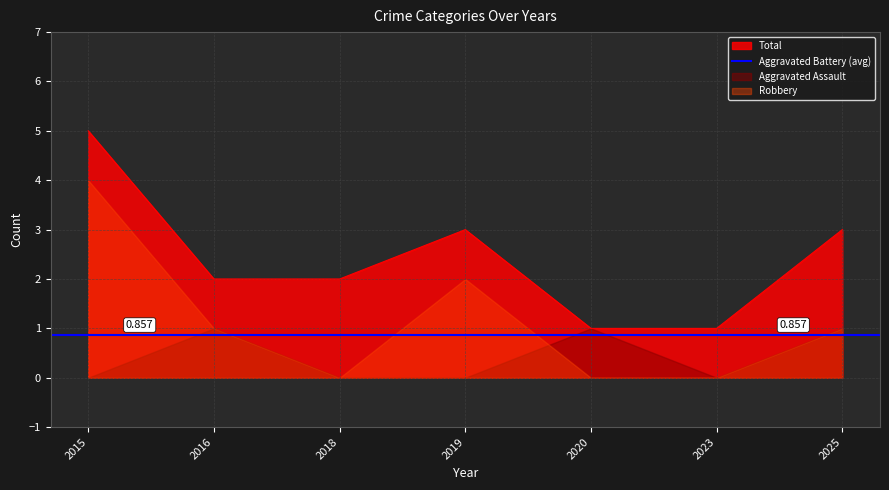

Is the value of Aggravated Assault at 2025 greater than the value of Total at 2016?

No